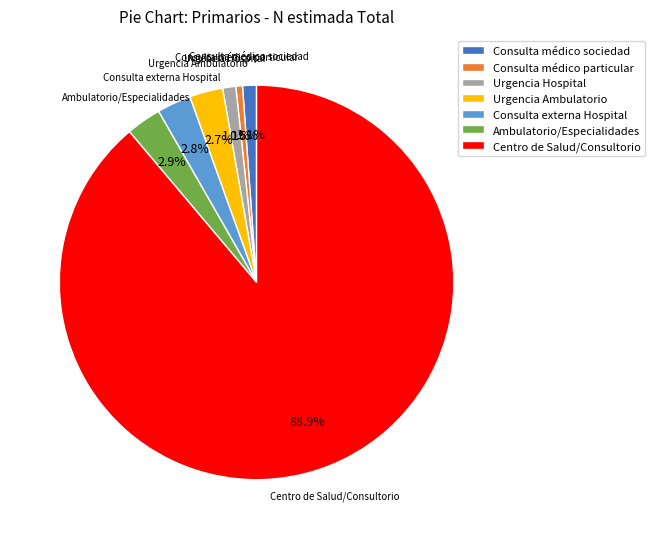

What percentage is the Ambulatorio/Especialidades slice, to the nearest percent?

3%